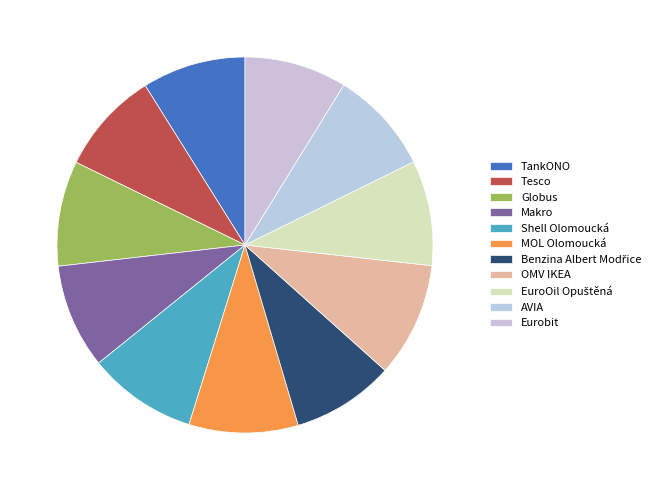

Is the sum of Shell Olomoucká and MOL Olomoucká greater than half?

No